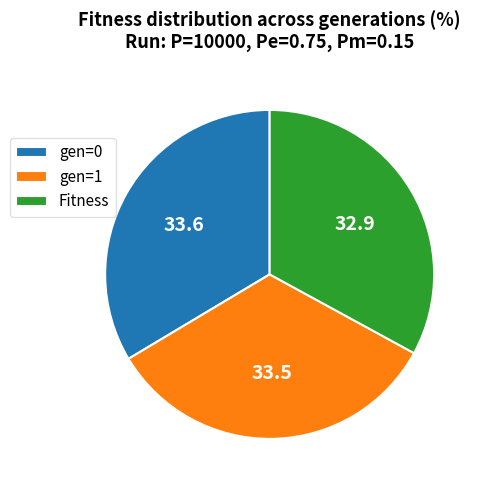

Does any single category account for the majority?

No